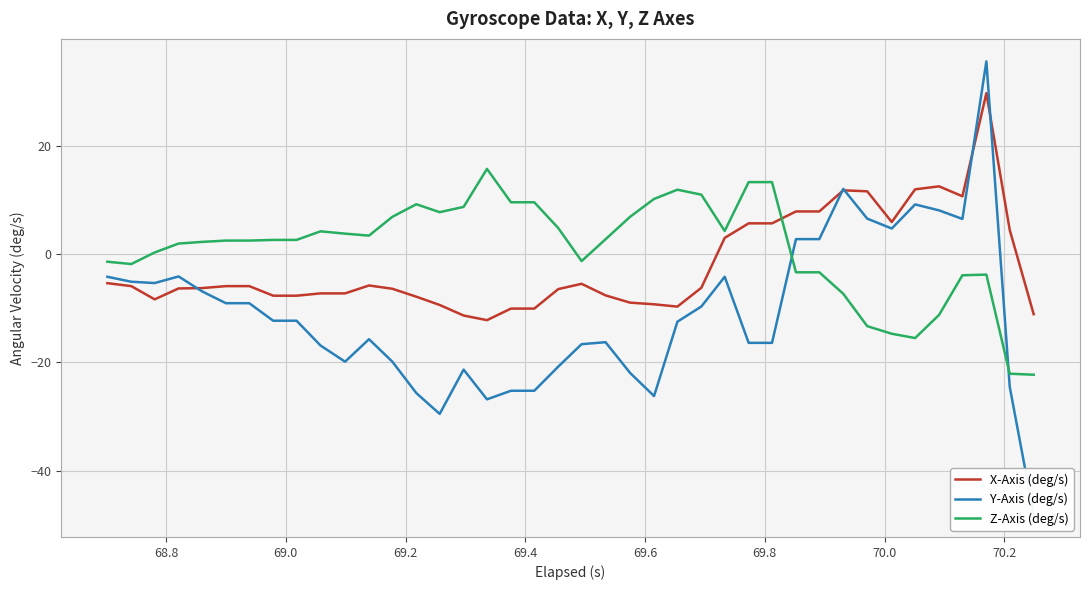

How many lines are shown in the chart?

3